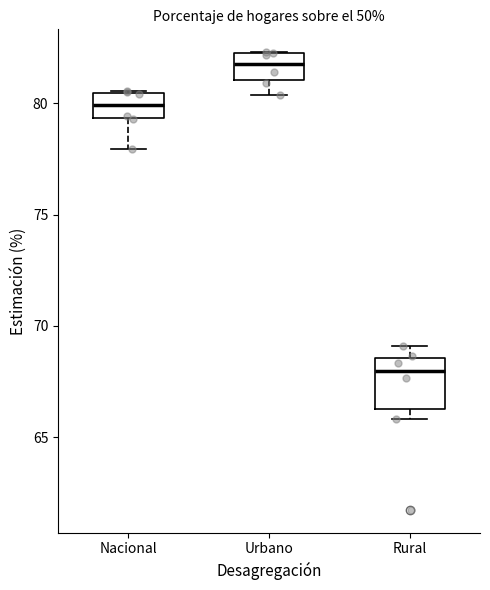

Which box is the tallest, from its lower edge to its upper edge?

Rural